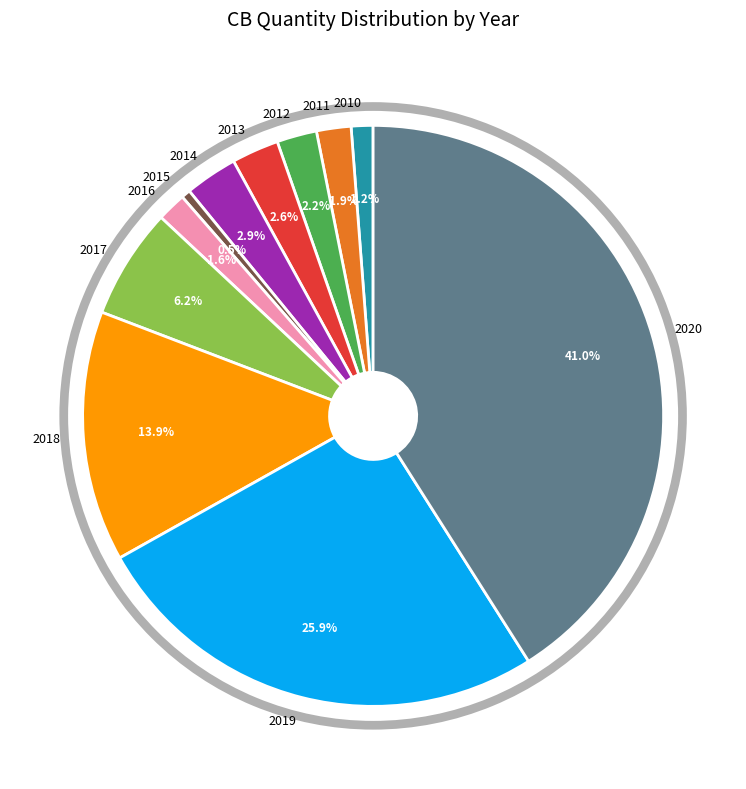

Is the sum of 2018 and 2010 greater than half?

No